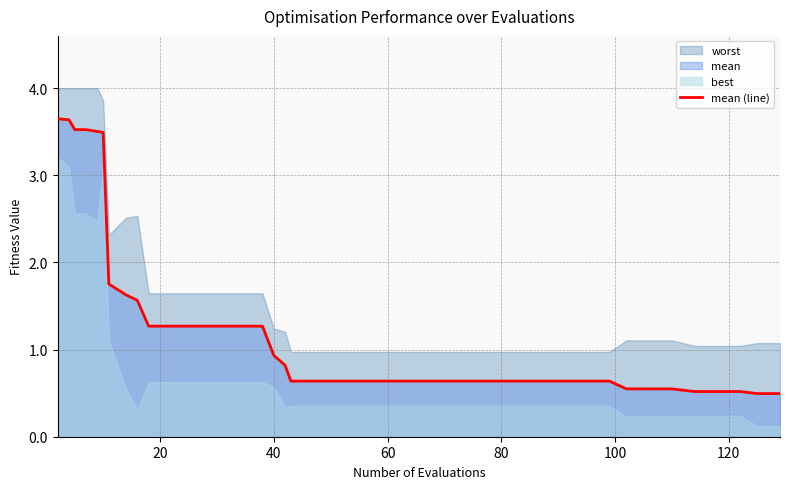

True or false: the data has more than 2 interior local peaks.

False